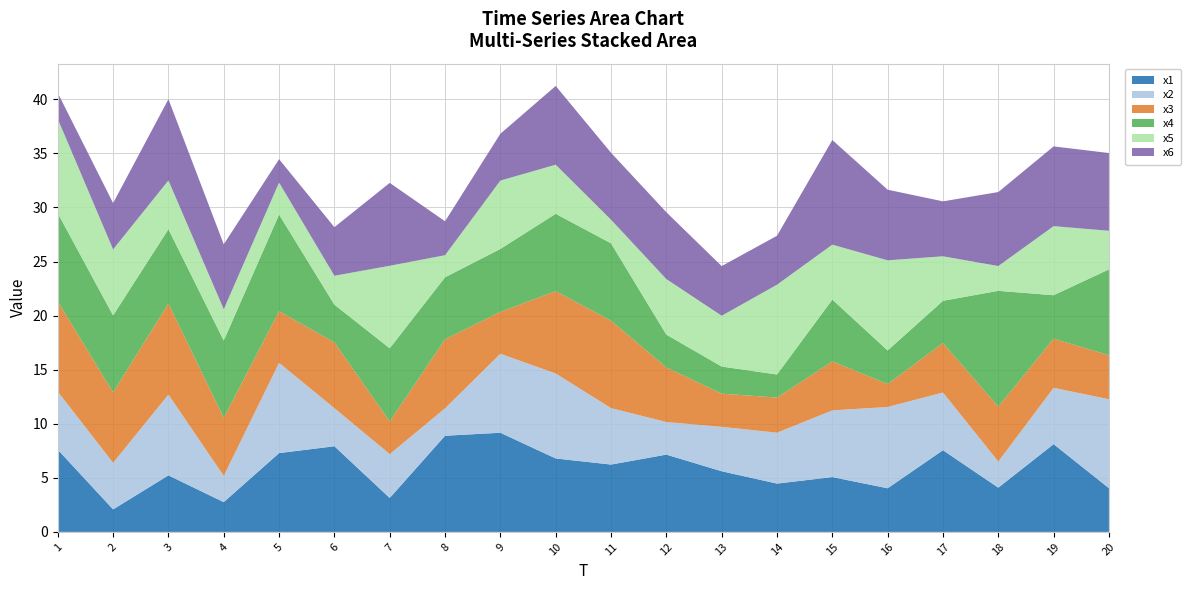

Reading left to right, list all the values displayed in this chart.

x1: 7.6	2.1	5.2	2.8	7.3	7.9	3.1	8.9	9.2	6.8	6.2	7.1	5.6	4.5	5.1	4.0	7.6	4.1	8.1	4.0
x2: 5.4	4.3	7.5	2.4	8.3	3.5	4.1	2.5	7.3	7.9	5.2	3.0	4.1	4.7	6.2	7.5	5.3	2.4	5.2	8.2
x3: 8.3	6.5	8.4	5.4	4.8	6.1	3.0	6.4	3.9	7.6	8.1	5.1	3.1	3.2	4.5	2.1	4.6	5.1	4.5	4.1
x4: 8.1	7.1	6.9	7.1	8.9	3.5	6.8	5.7	5.8	7.1	7.2	3.0	2.5	2.1	5.7	3.1	3.9	10.7	4.0	7.9
x5: 8.7	6.1	4.5	2.9	3.0	2.7	7.6	2.0	6.3	4.5	2.2	5.1	4.7	8.3	5.1	8.3	4.1	2.3	6.4	3.6
x6: 2.4	4.3	7.5	6.0	2.2	4.5	7.7	3.1	4.3	7.3	6.2	6.2	4.6	4.5	9.7	6.5	5.1	6.8	7.4	7.2